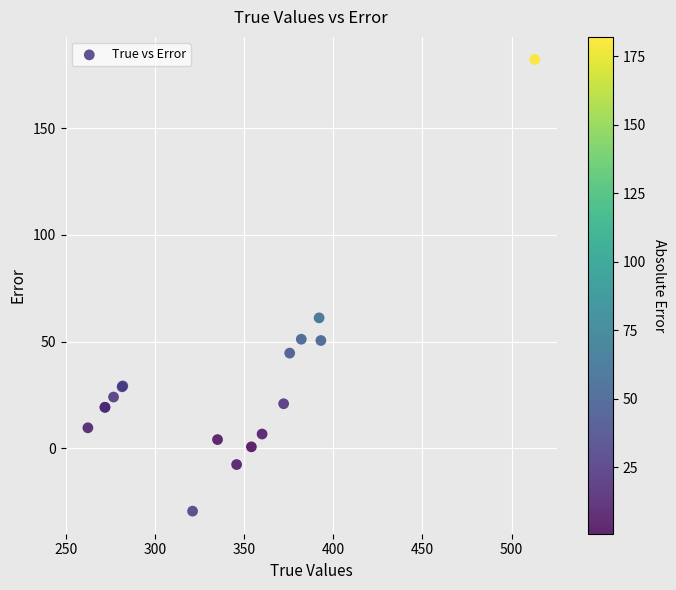

What Y value in the scatter plot is closest to 76?

61.1